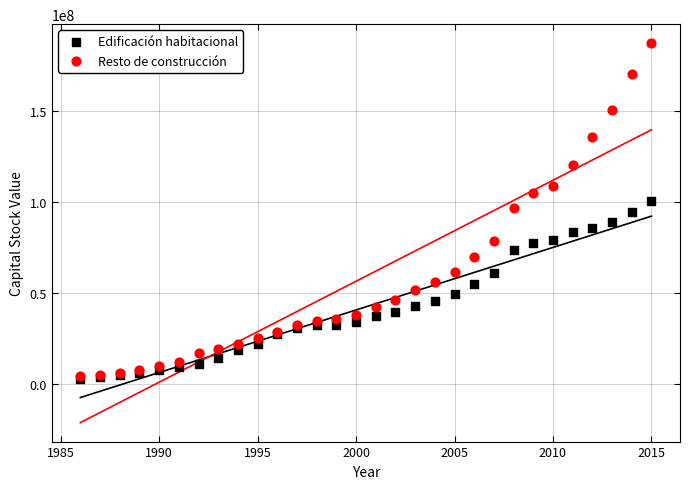

Which series has the widest spread of Y values?

Resto de construcción